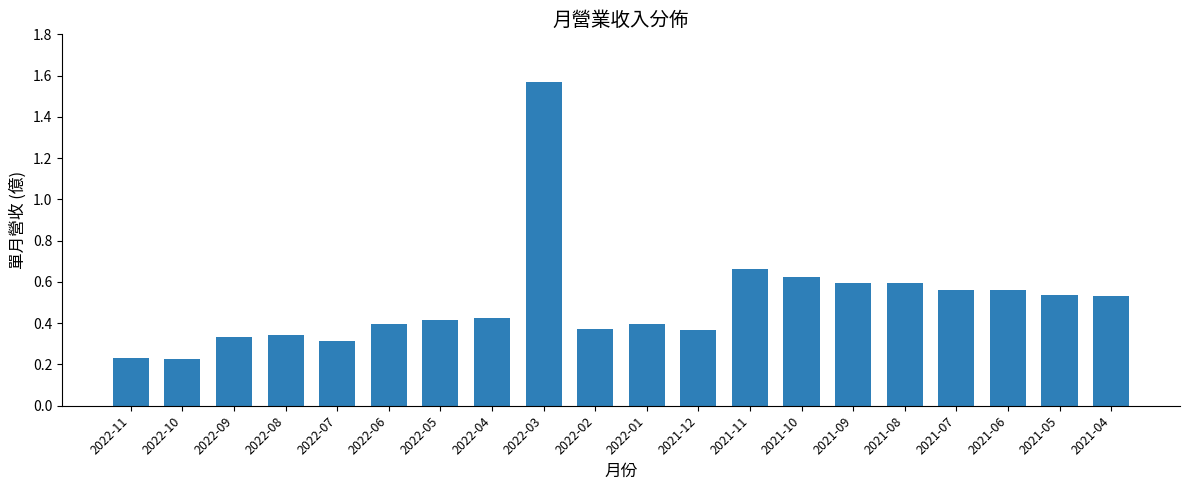

Are the bars horizontal?

No